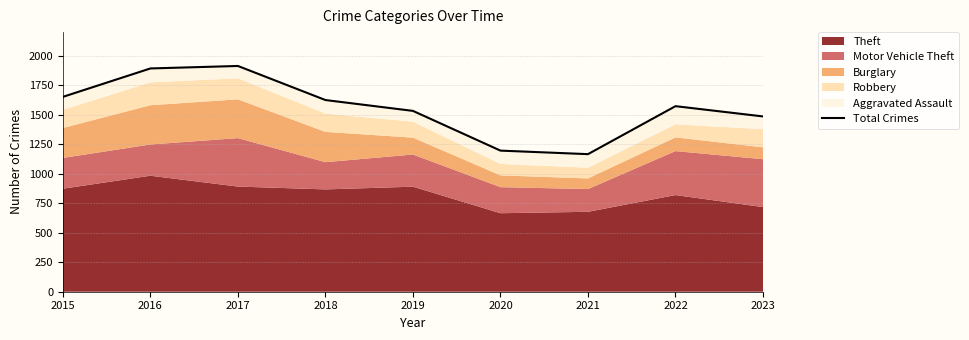

Which category has the lowest value across all series?

2021